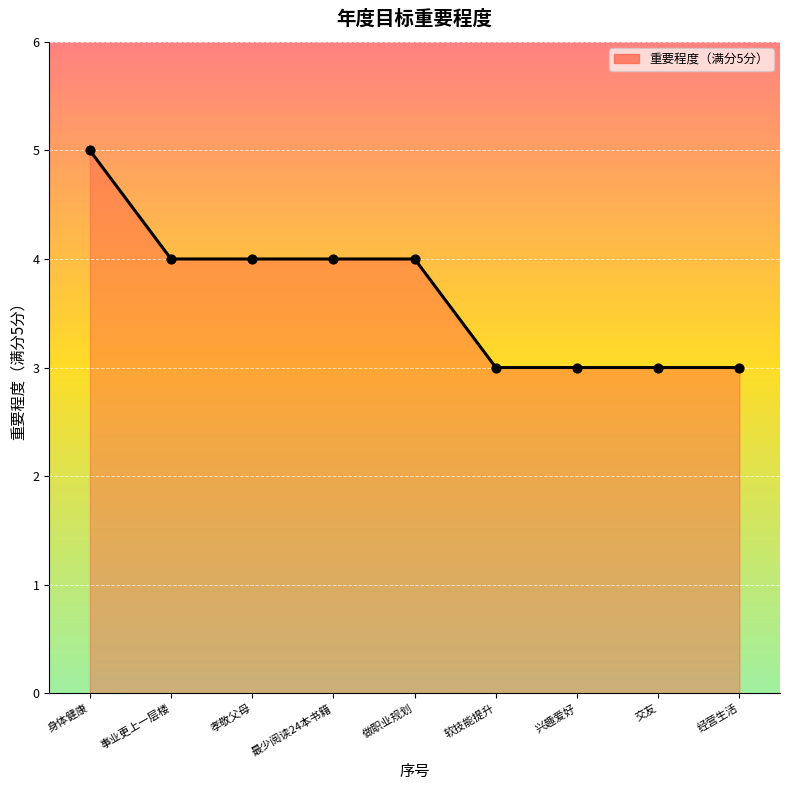

Between 最少阅读24本书籍 and 软技能提升, which is larger?

最少阅读24本书籍